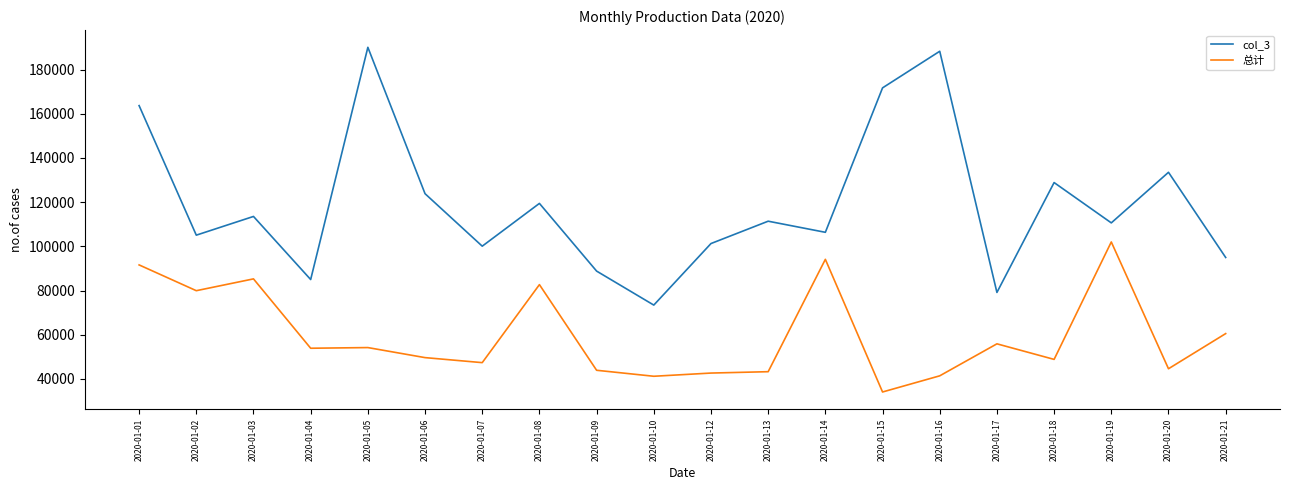

The value of col_3 at 2020-01-16 is 71950. True or false?

False